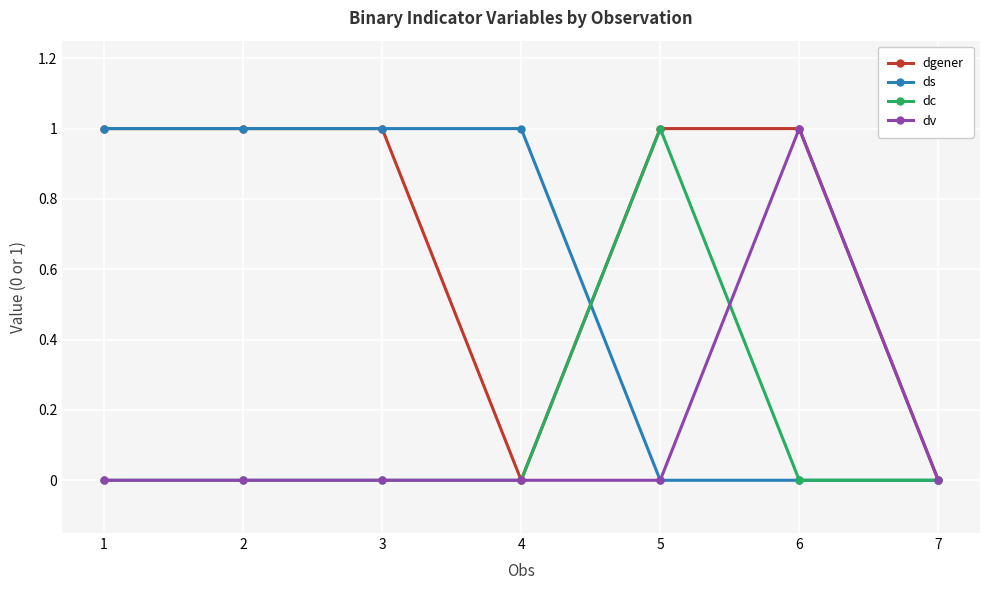

Reading left to right, what are all the values shown in this chart?

dgener: 1=1	2=1	3=1	4=0	5=1	6=1	7=0
ds: 1=1	2=1	3=1	4=1	5=0	6=0	7=0
dc: 1=0	2=0	3=0	4=0	5=1	6=0	7=0
dv: 1=0	2=0	3=0	4=0	5=0	6=1	7=0